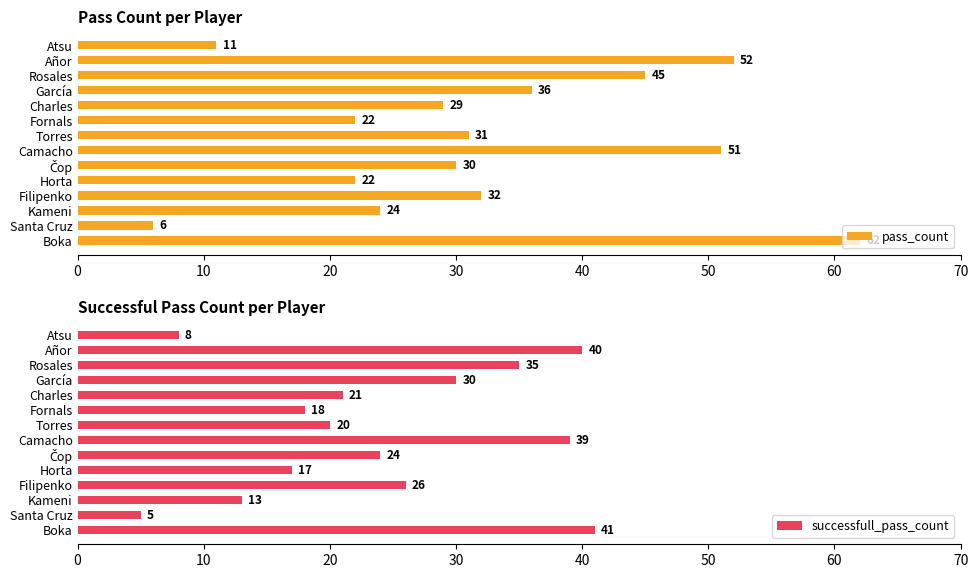

True or false: pass_count has a value of 6 at Santa Cruz.

True